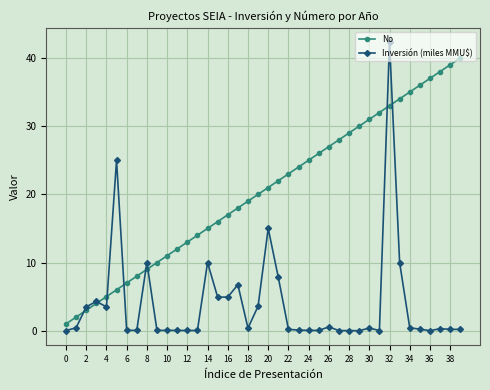

Which series has the largest total across all categories?

No